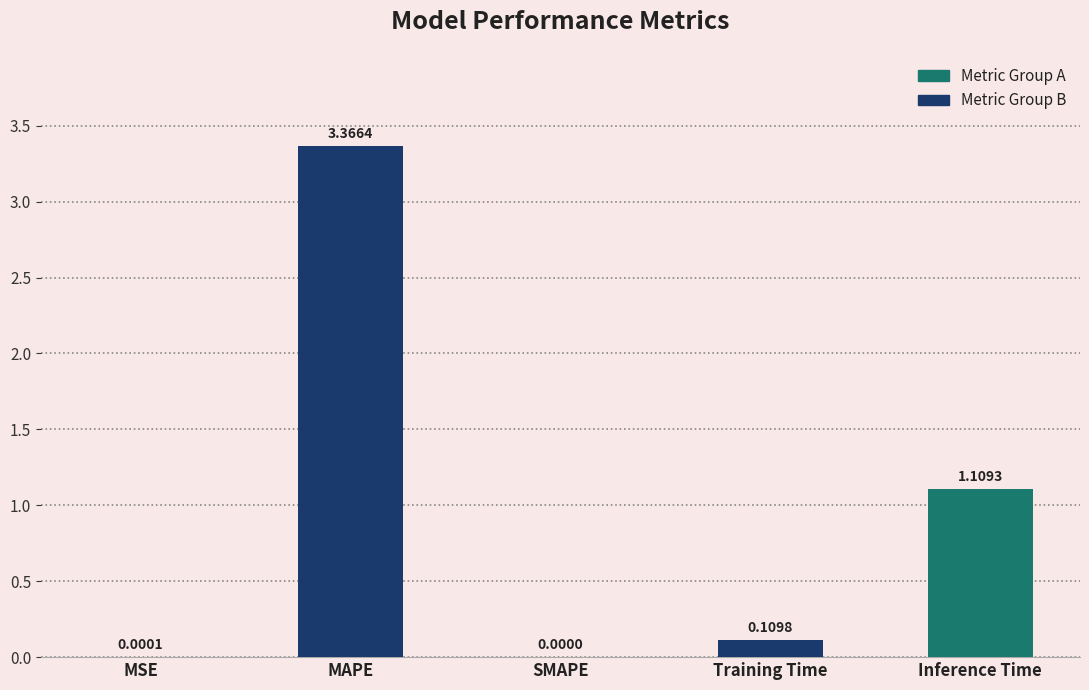

Which category has the highest value across all series?

MAPE